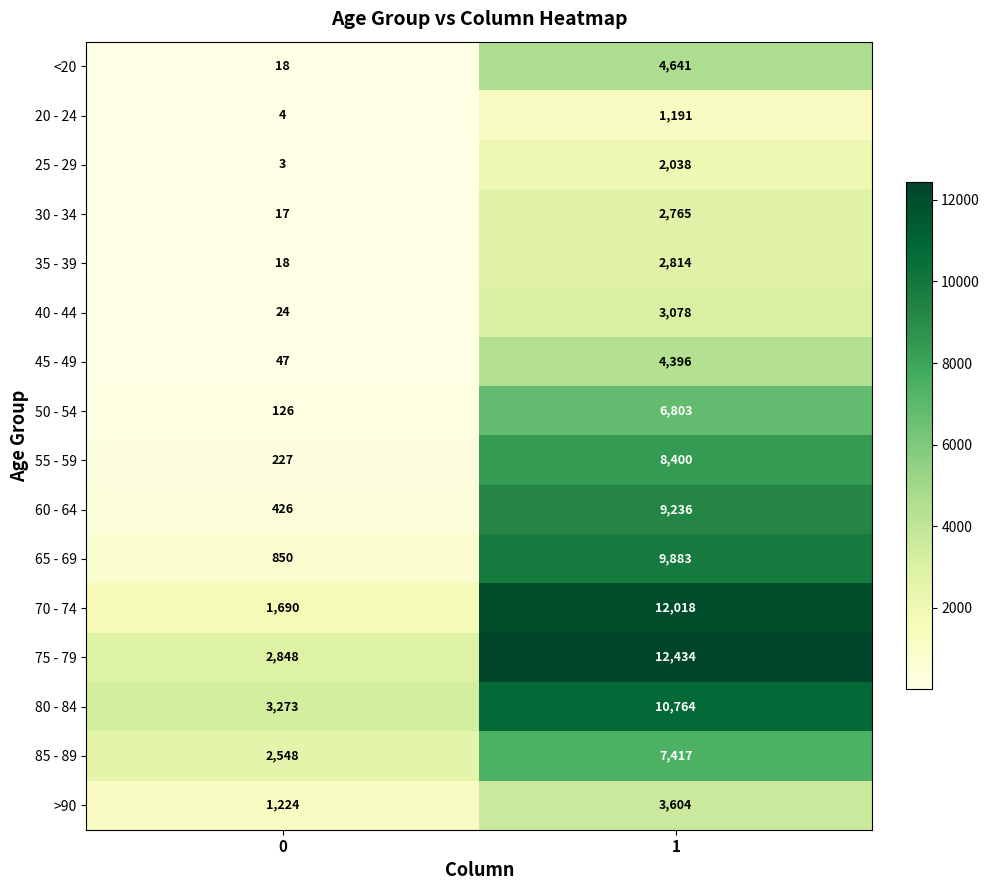

What is the difference between the <20 values at 1 and 0?

4623